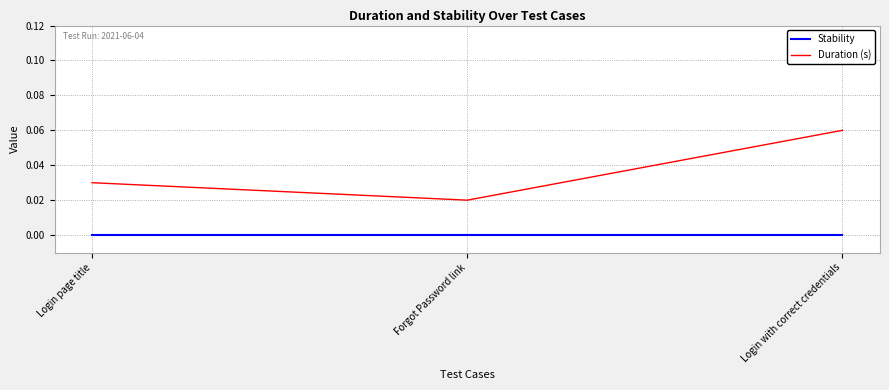

Between Forgot Password link and Login with correct credentials, which series saw the biggest shift?

Duration (s)